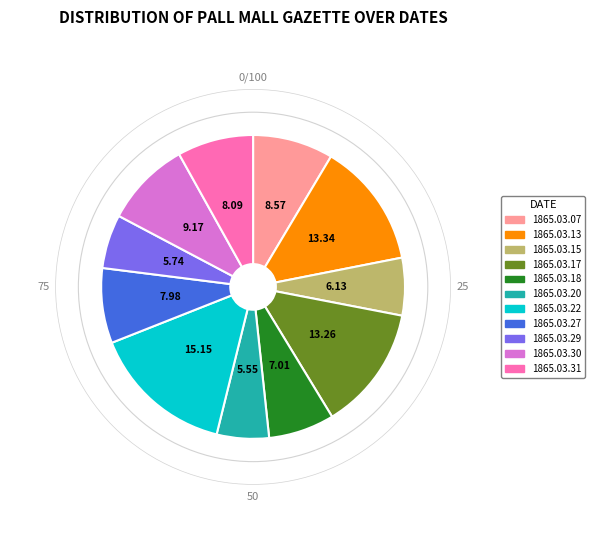

Count the number of slices in the pie.

11